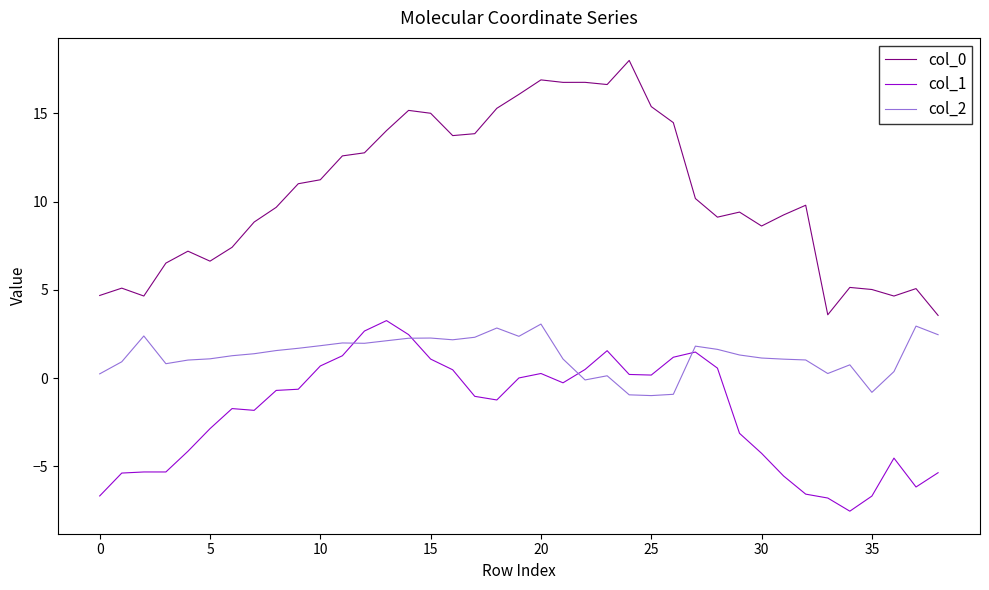

True or false: col_0 and col_2 cross at least once.

False